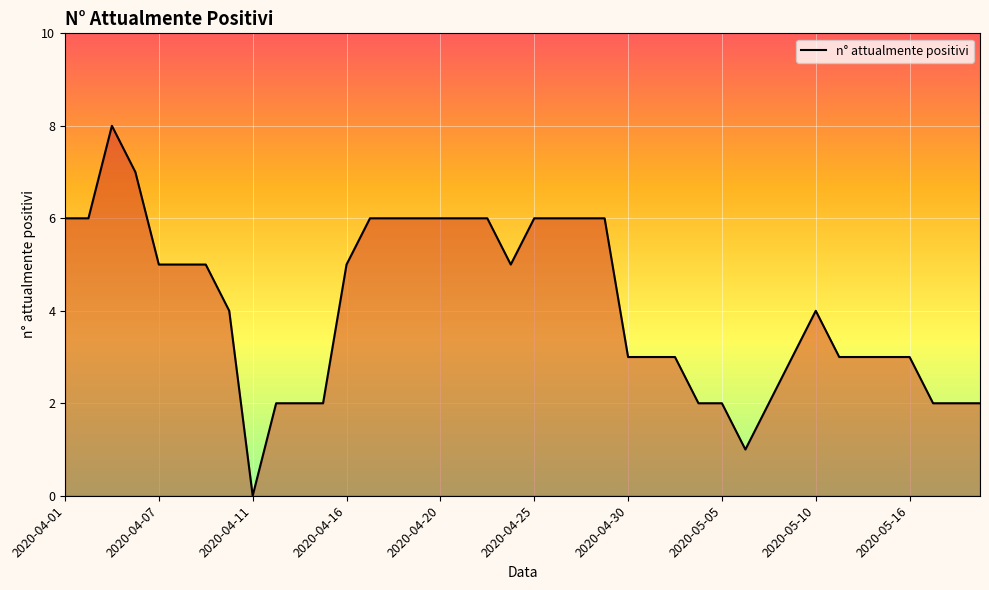

What is the difference between the maximum and minimum values?

8